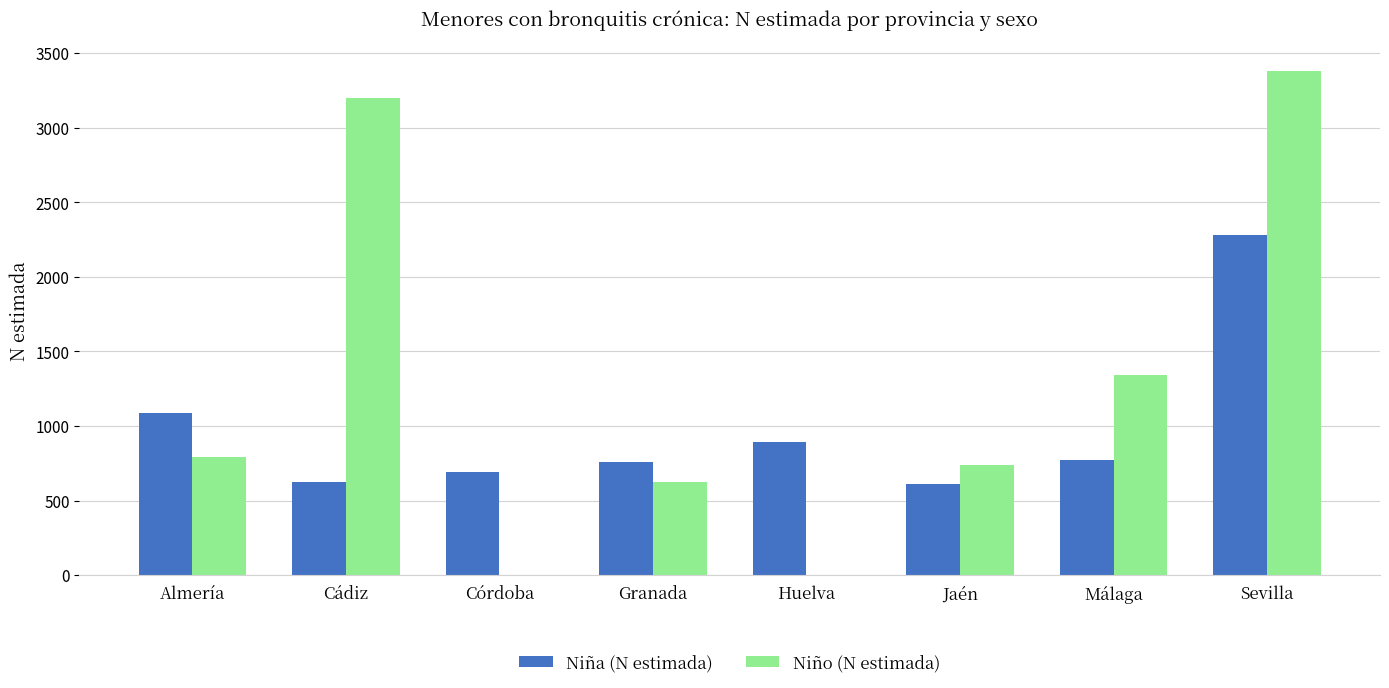

What is the sum of all Niña (N estimada) values?

7715